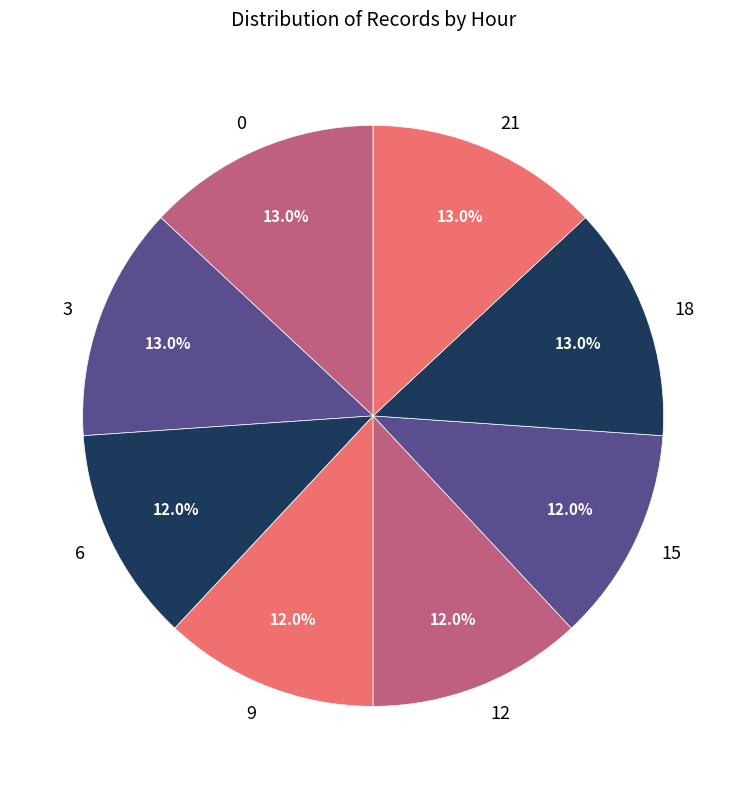

Count the number of slices in the pie.

8